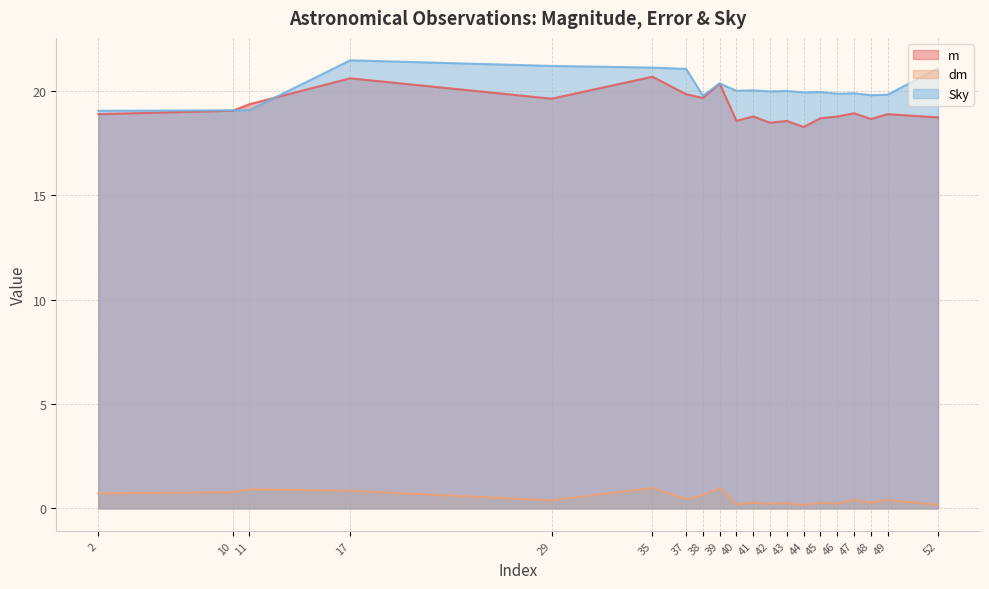

True or false: m and dm intersect in this chart.

False